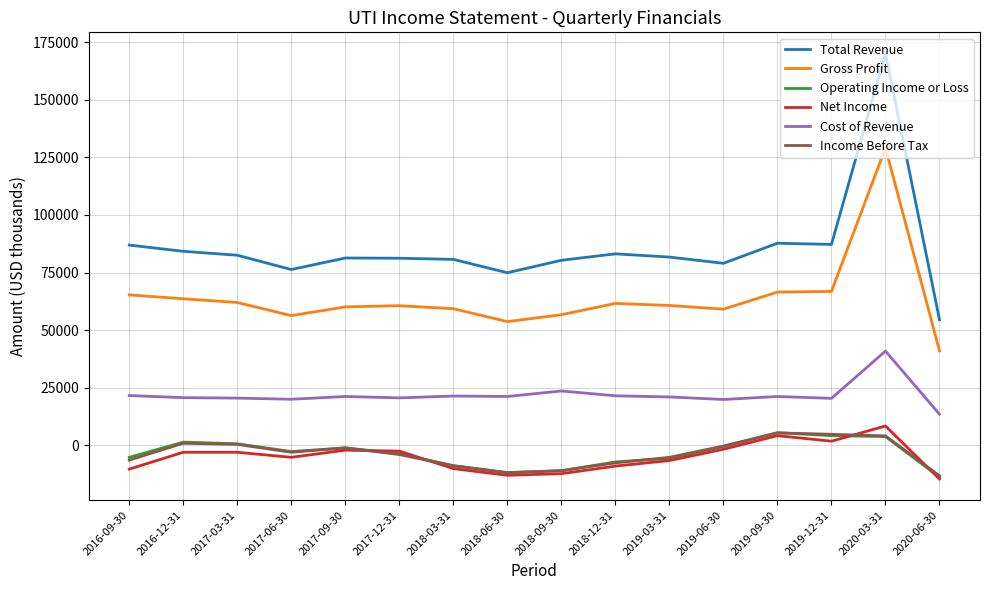

Which series changed the most between 2018-12-31 and 2019-09-30?

Net Income